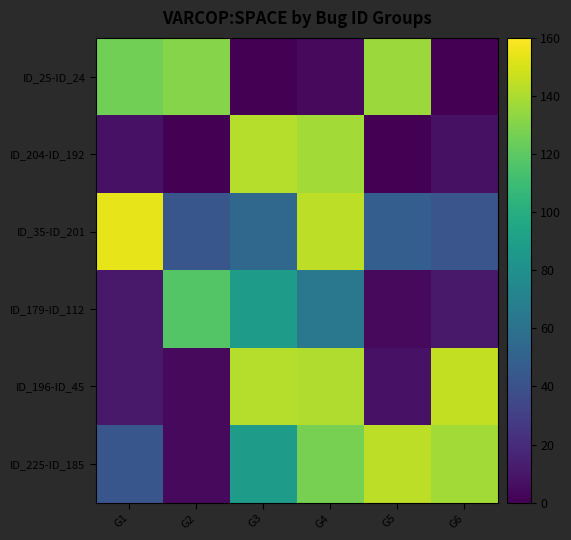

At which category is the sum across all series the highest?

G4